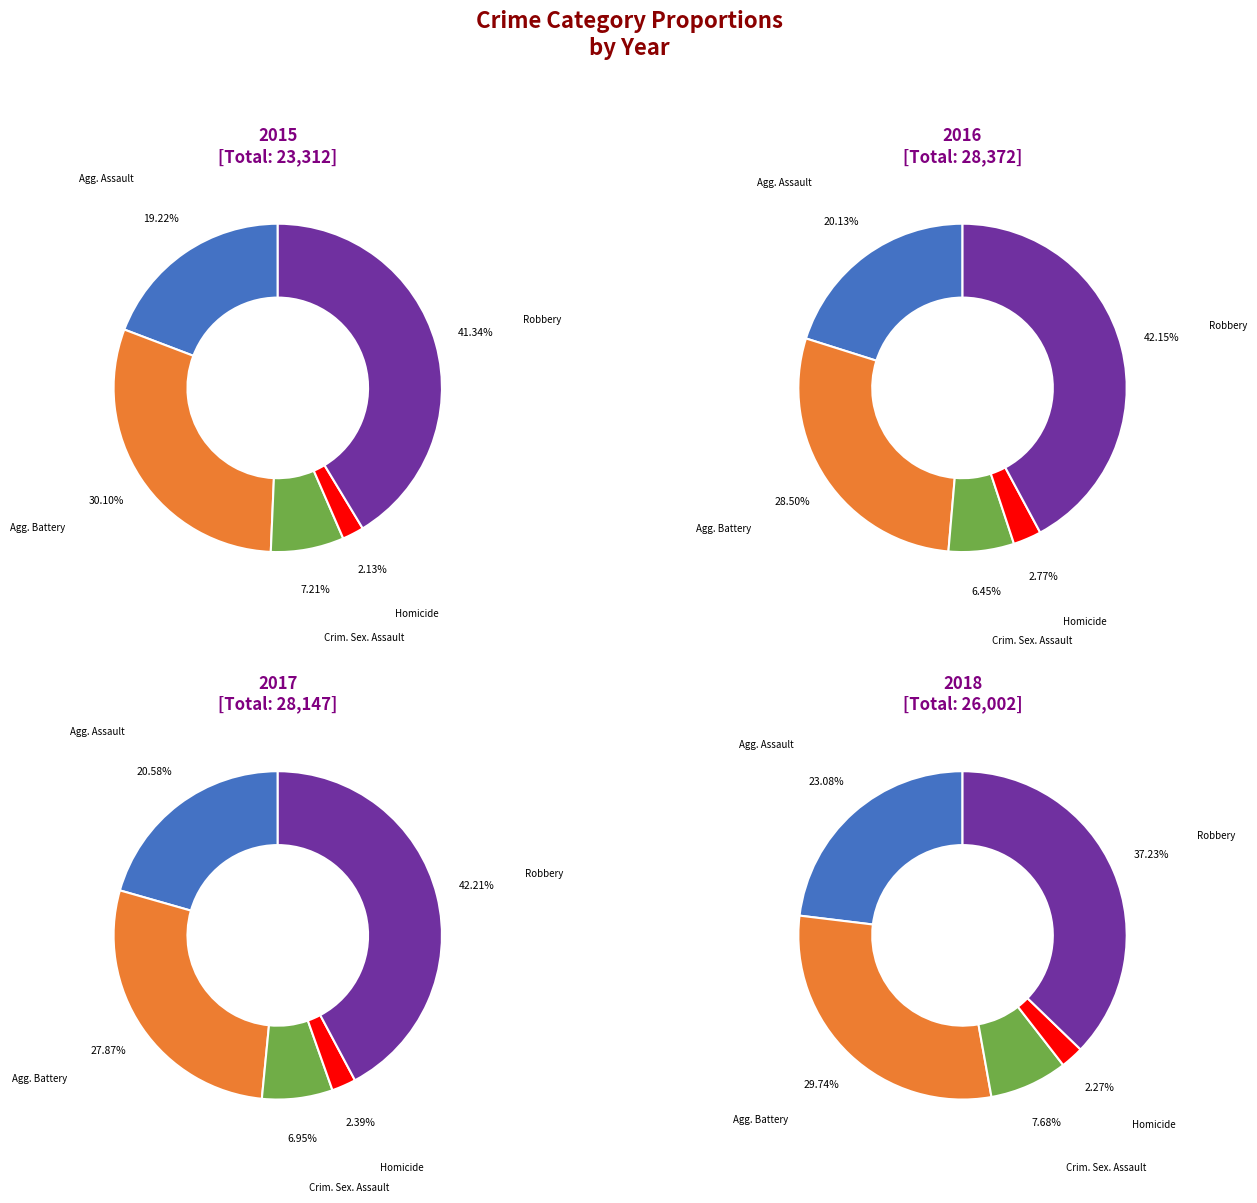

To the nearest percent, what percentage of the pie is Criminal Sexual Assault?

7%